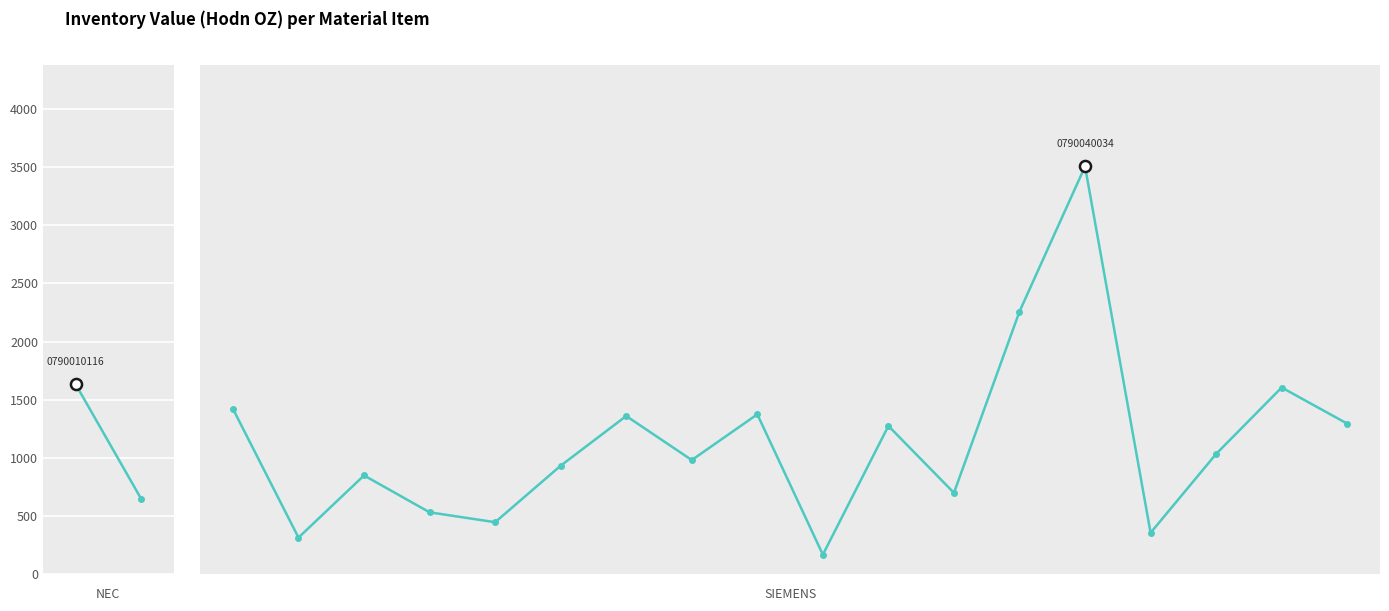

Is this an area chart (filled region under the line)?

No